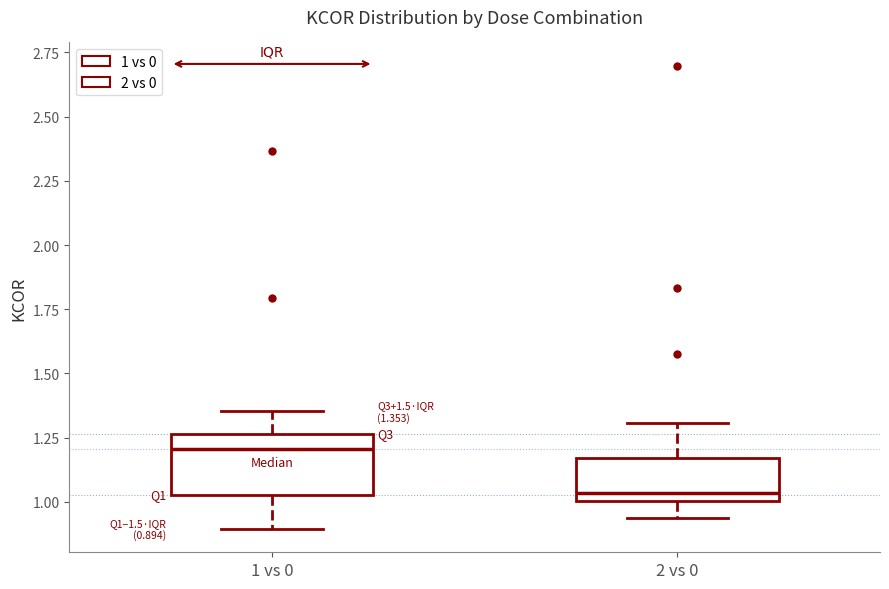

Which box has the lowest median line?

2 vs 0